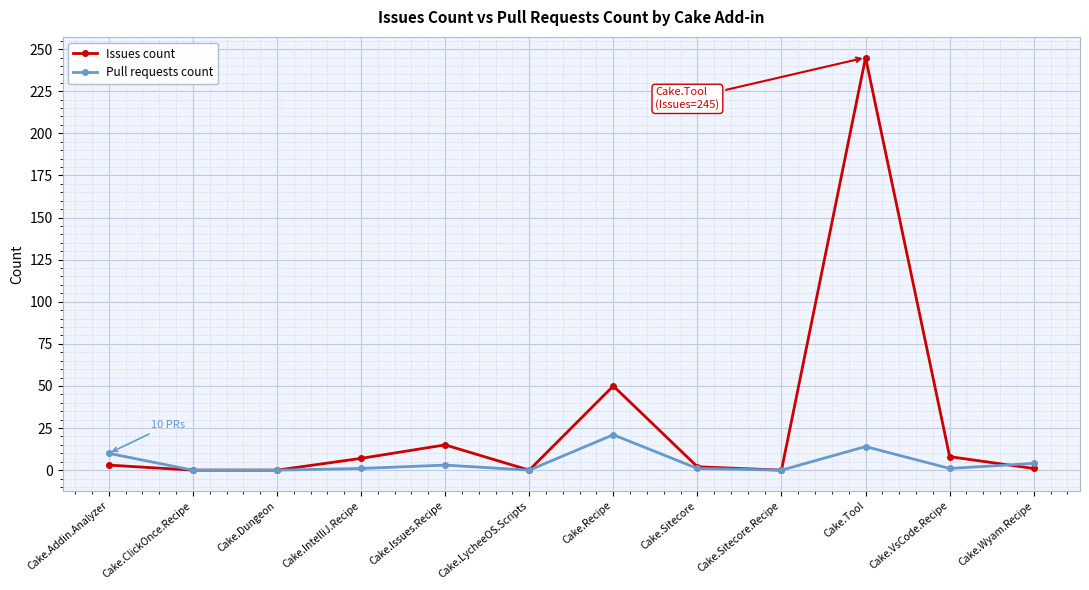

What is the difference between the maximum and second lowest values in the Issues count series?

245